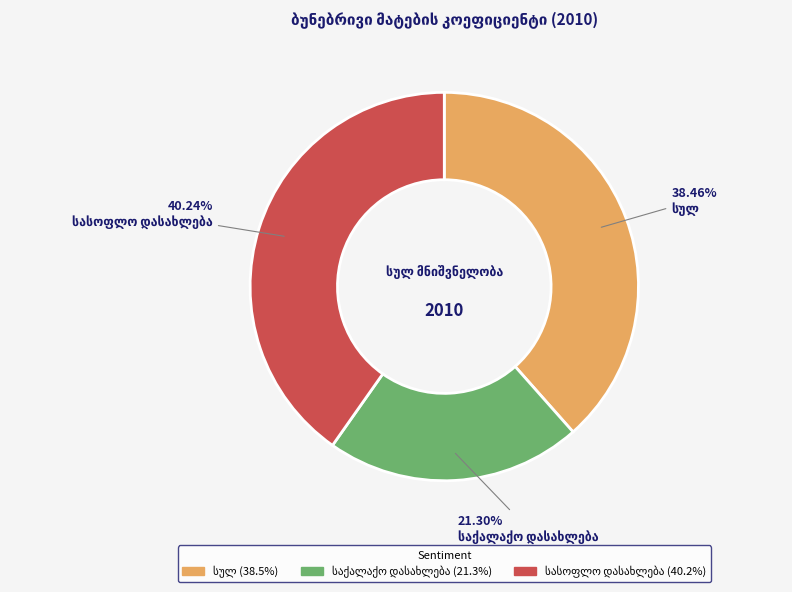

Is there any slice that represents more than half of the pie?

No